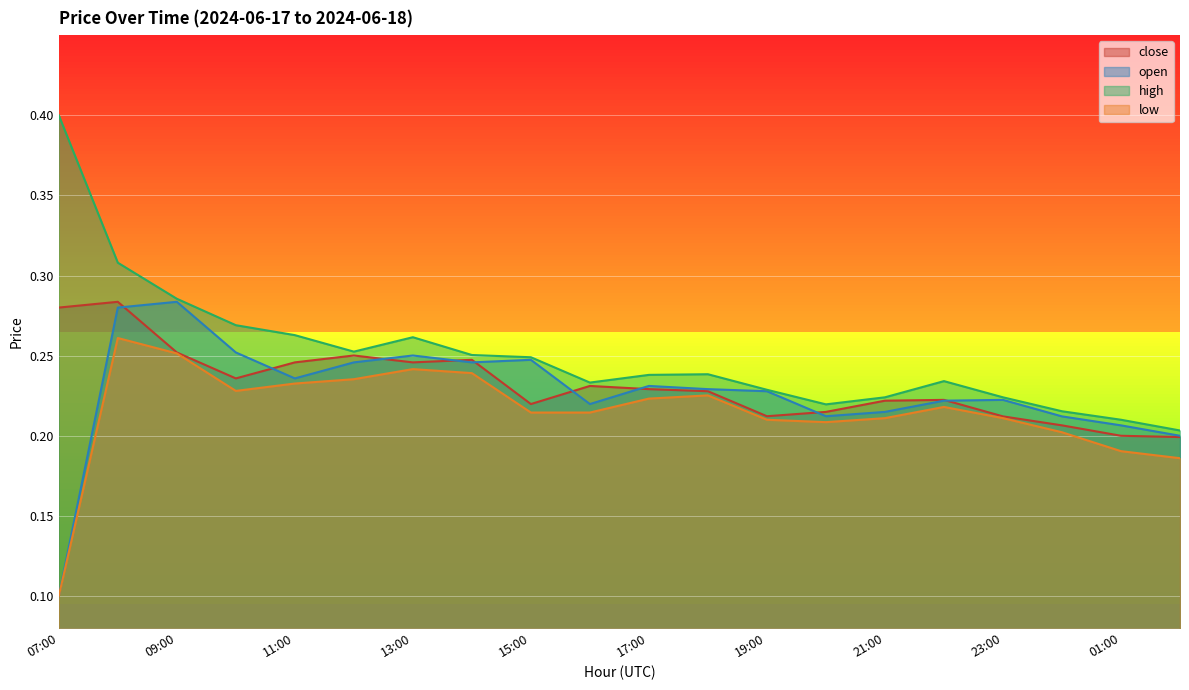

Between 15:00 and 18:00, which is larger?

18:00